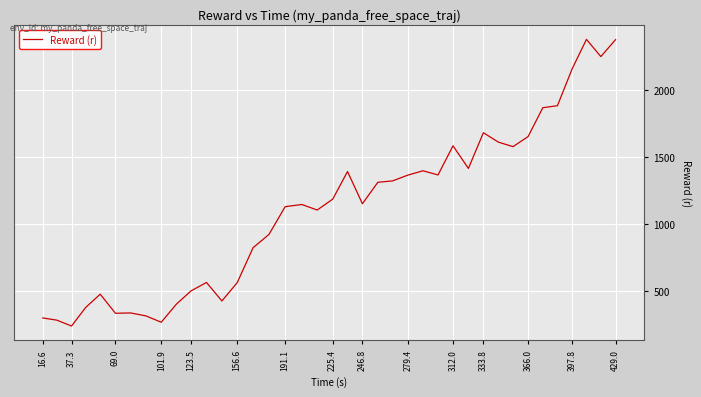

Count the number of data series in this chart.

1